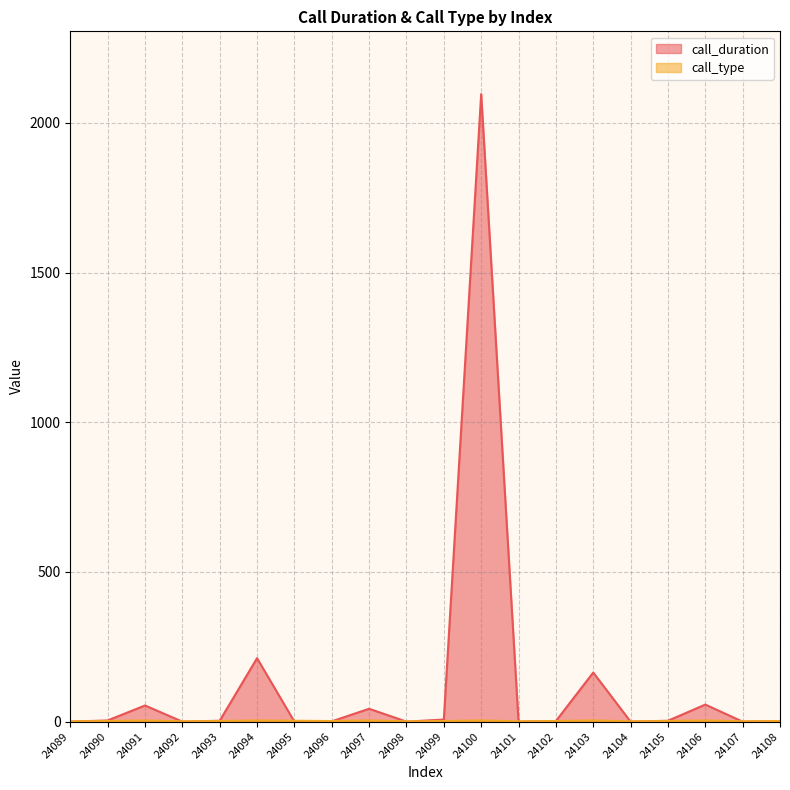

Rank the categories by call_type value from lowest to highest.

24089, 24092, 24098, 24101, 24104, 24107, 24090, 24093, 24096, 24099, 24102, 24105, 24108, 24095, 24091, 24094, 24097, 24100, 24103, 24106